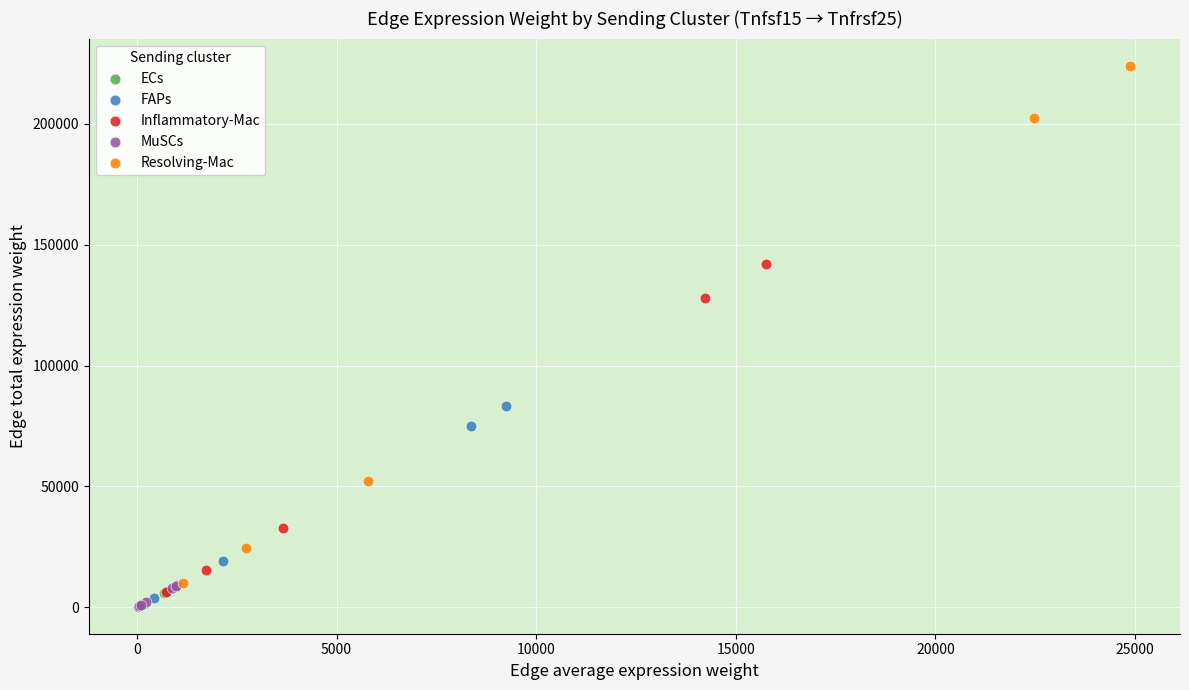

Which series reaches the maximum Y coordinate?

Resolving-Mac